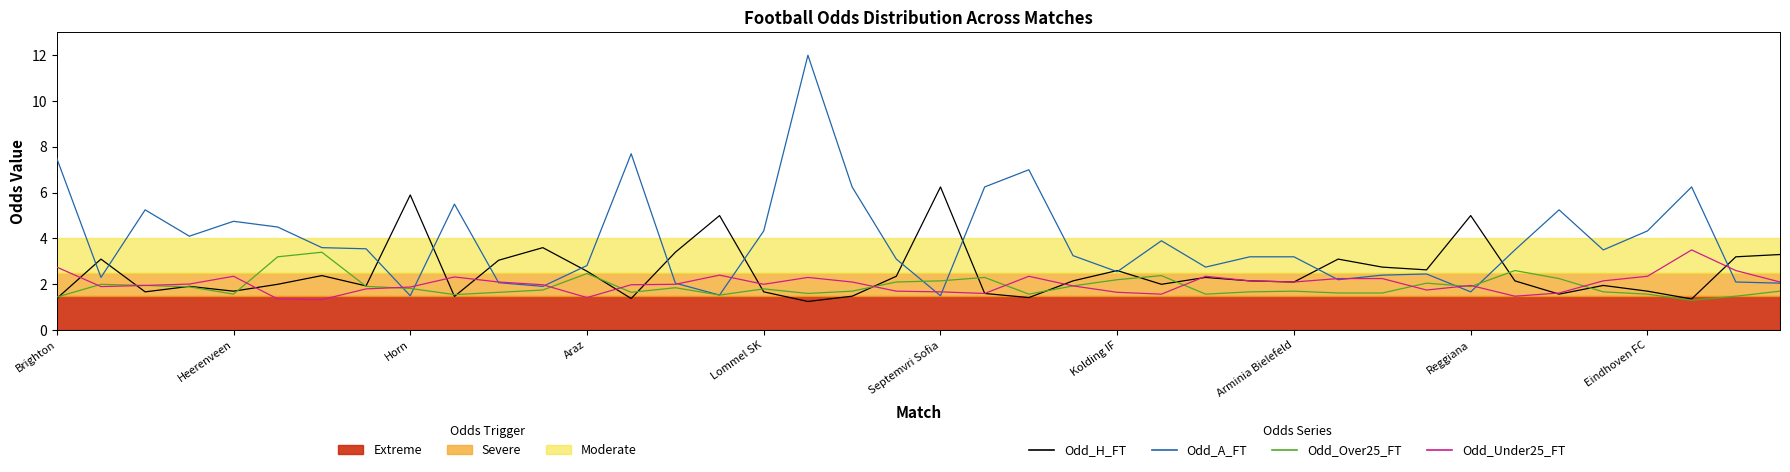

The value of Odd_Over25_FT at Reggiana is 1.9. True or false?

True